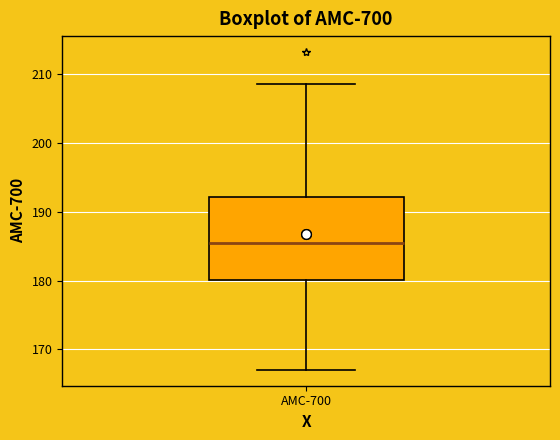

Where does the lower whisker of the box for AMC-700 end on the y-axis? The values are not printed on the chart, so give them approximately, as read against the axis.

167